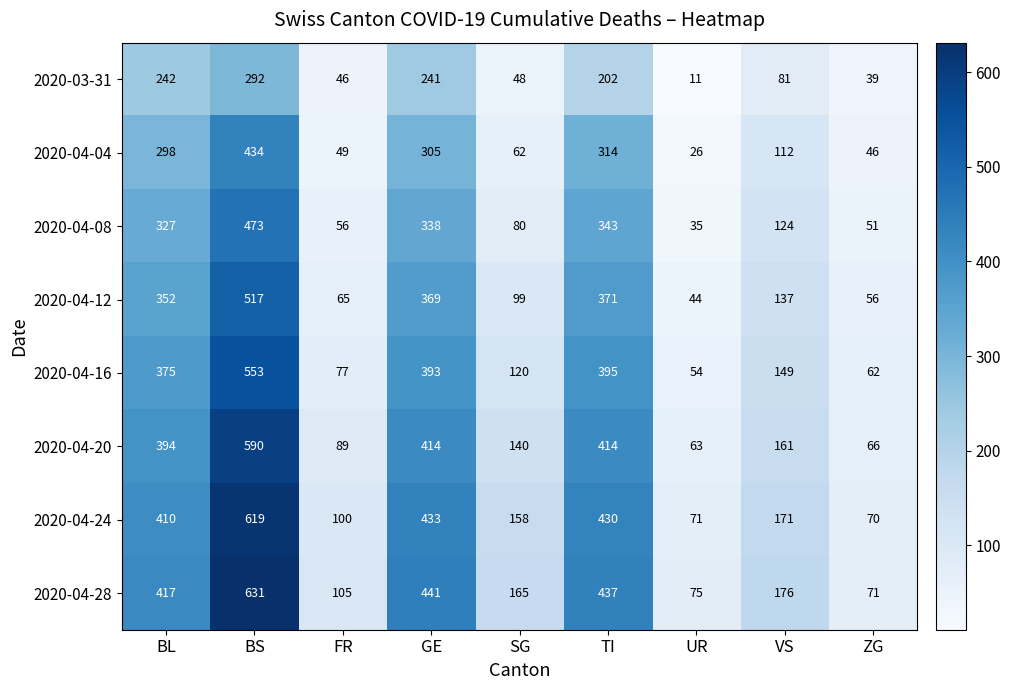

How many distinct data groups are displayed?

8